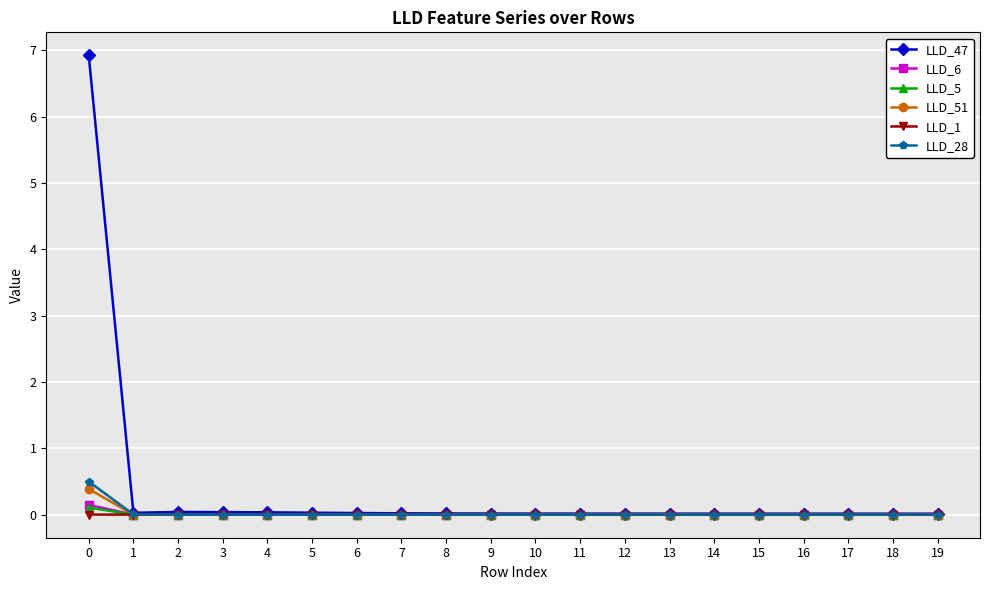

How many categories are shown in the chart?

20